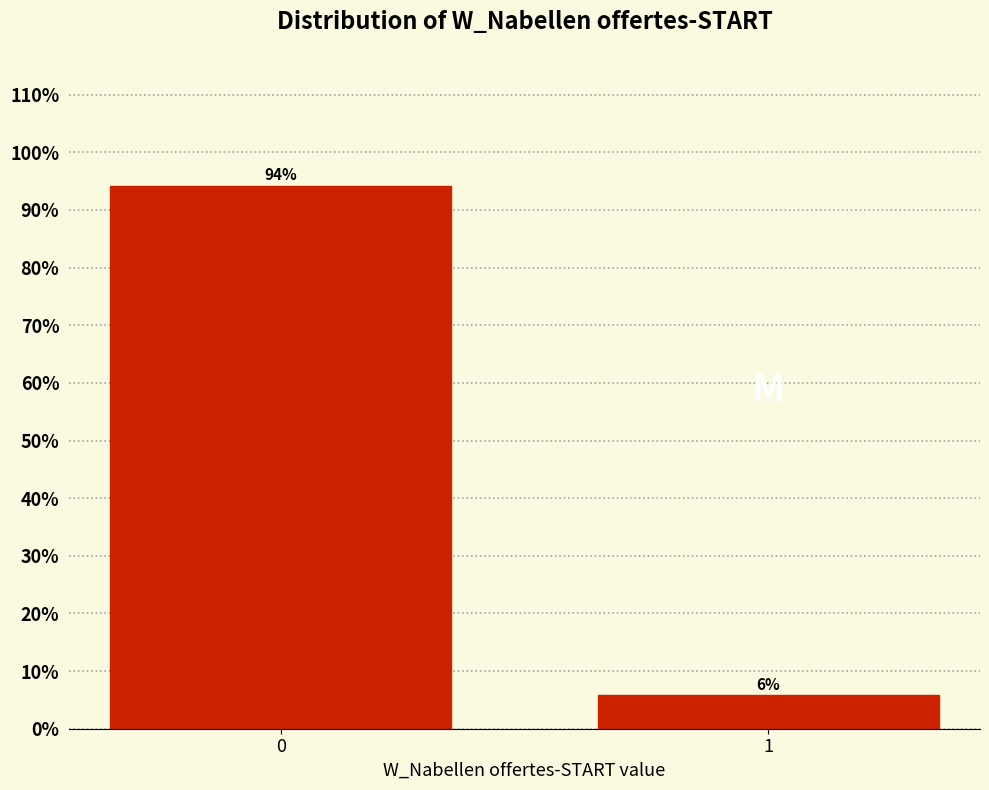

The value at 0 is 45.3. True or false?

False